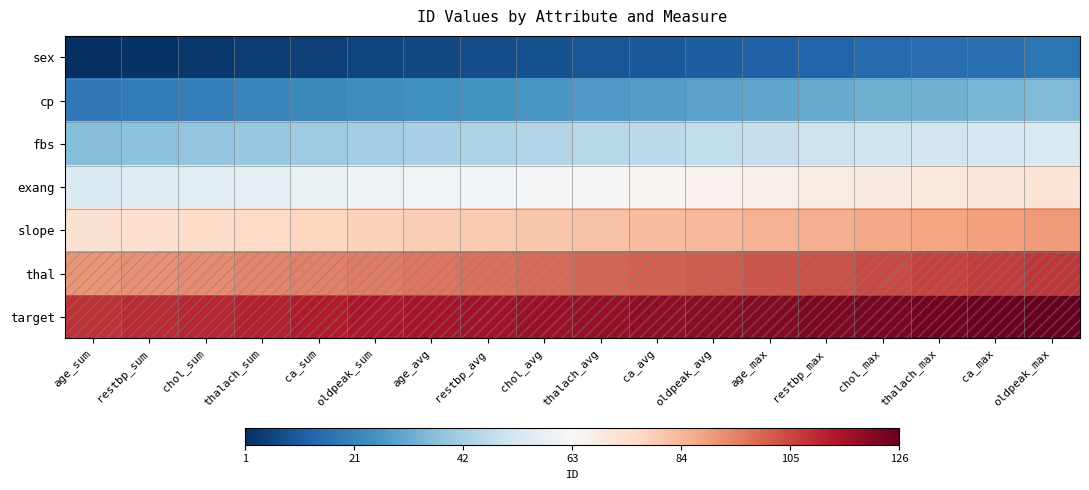

At how many categories does at least one series exceed 17?

18